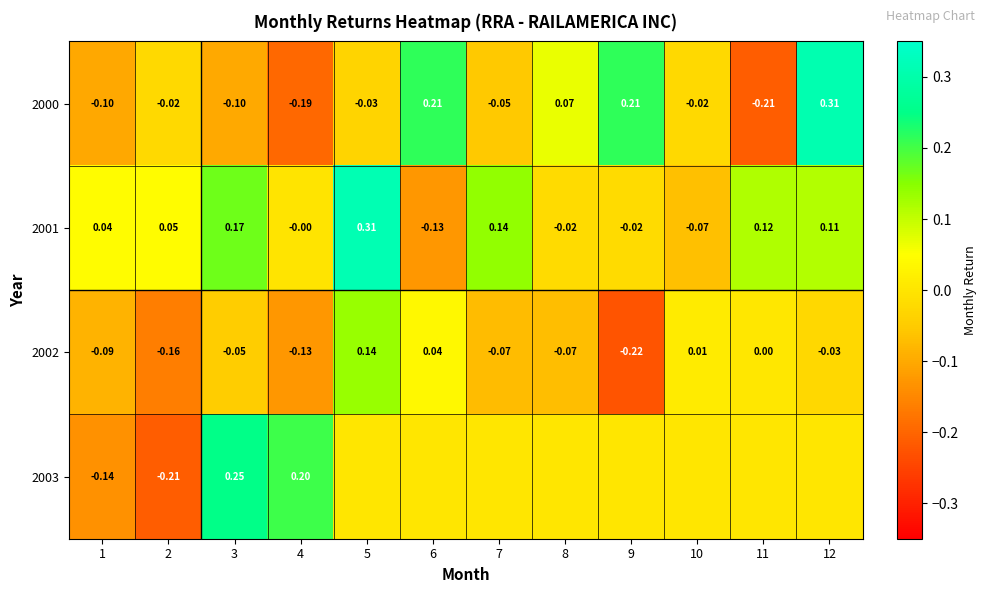

Is the value of 2003 at 3 greater than the value of 2000 at 6?

Yes